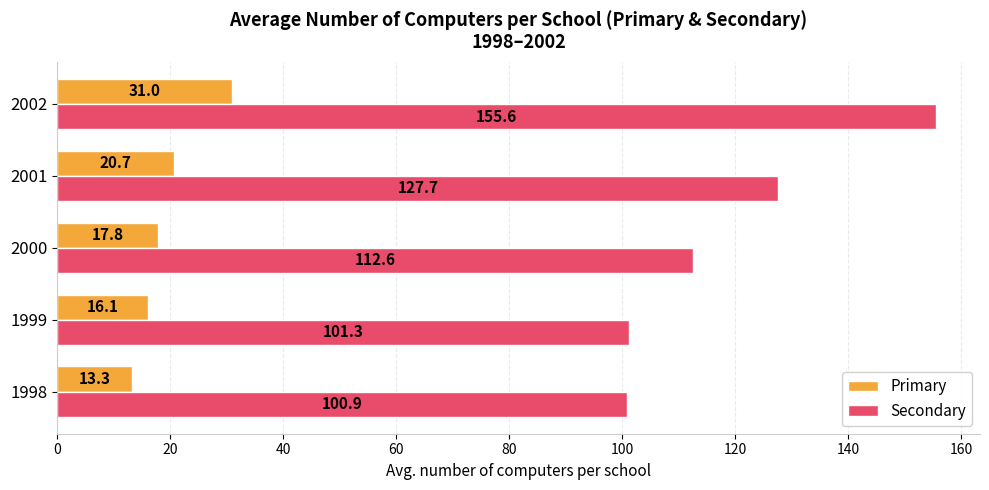

Which series has the largest total across all categories?

Secondary